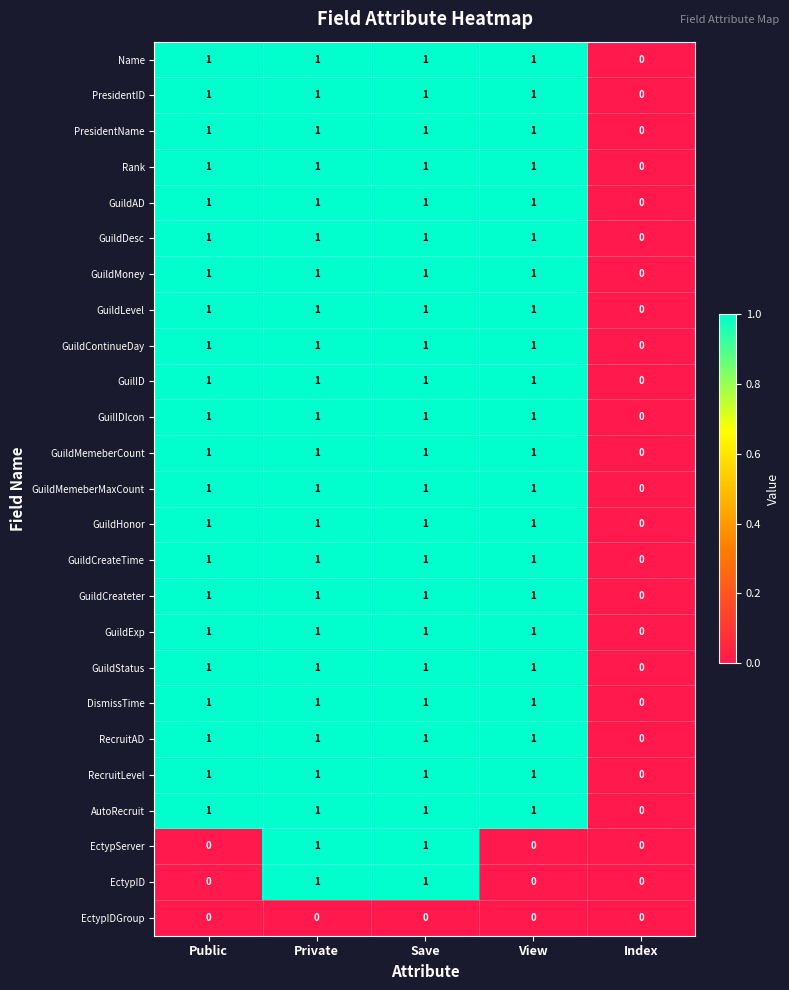

What is the total value across all series at Save?

24